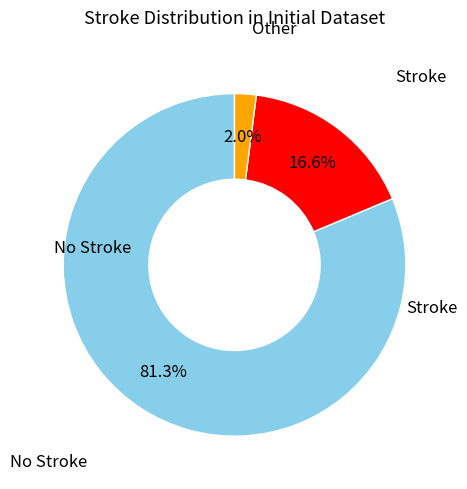

Does any single category account for the majority?

Yes